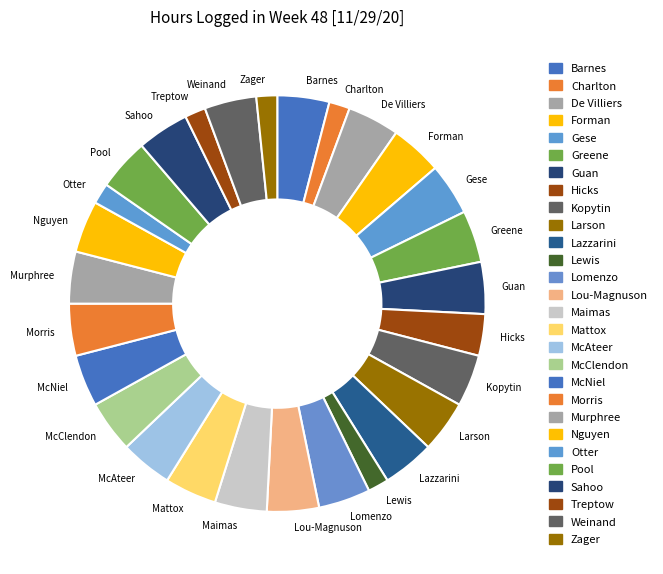

Does Lewis represent more than half of the total?

No